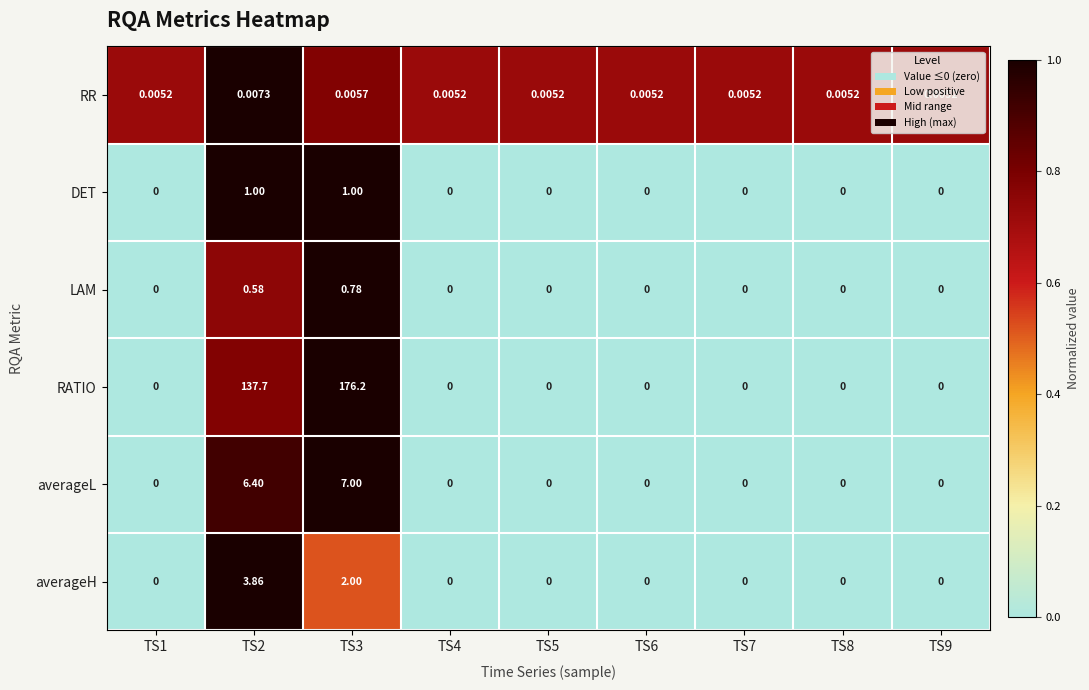

Rank the series by their maximum value, from highest to lowest.

RATIO, averageL, averageH, DET, LAM, RR